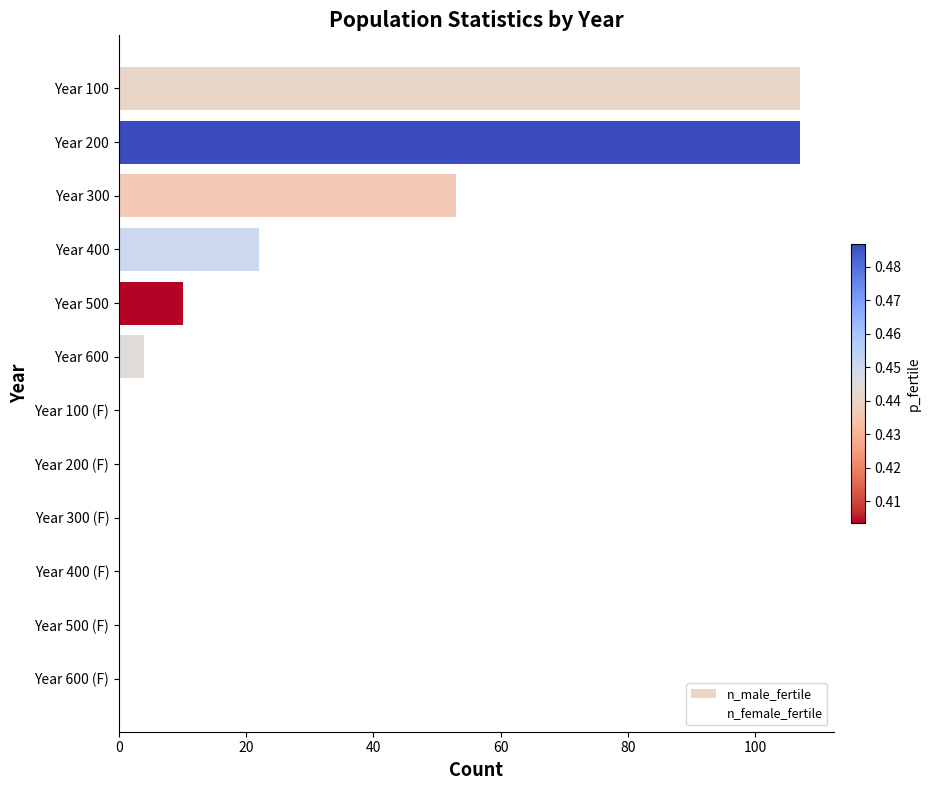

At which label is the value closest to 55?

Year 300